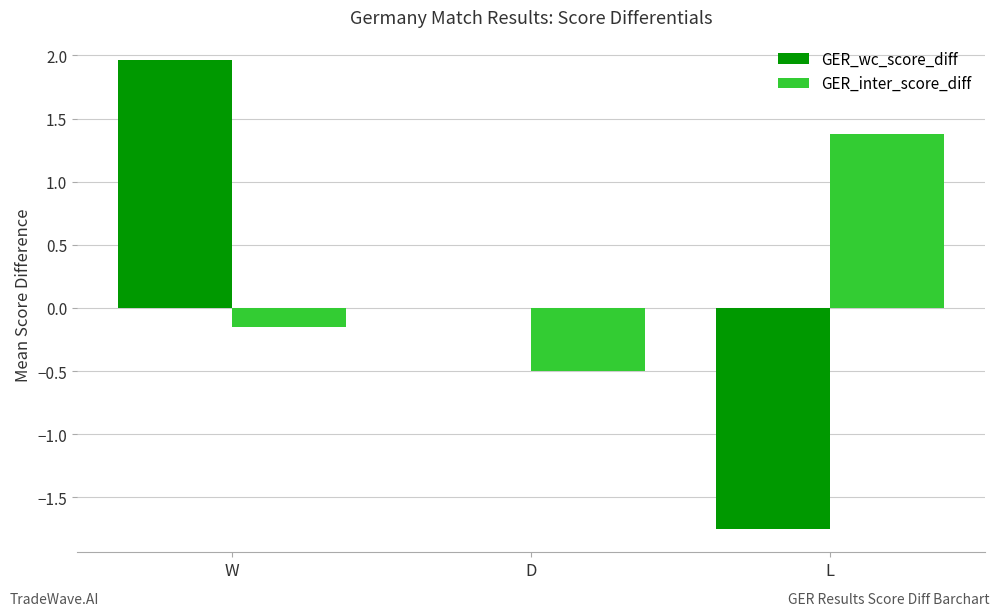

What is the total value across all series at D?

-0.5